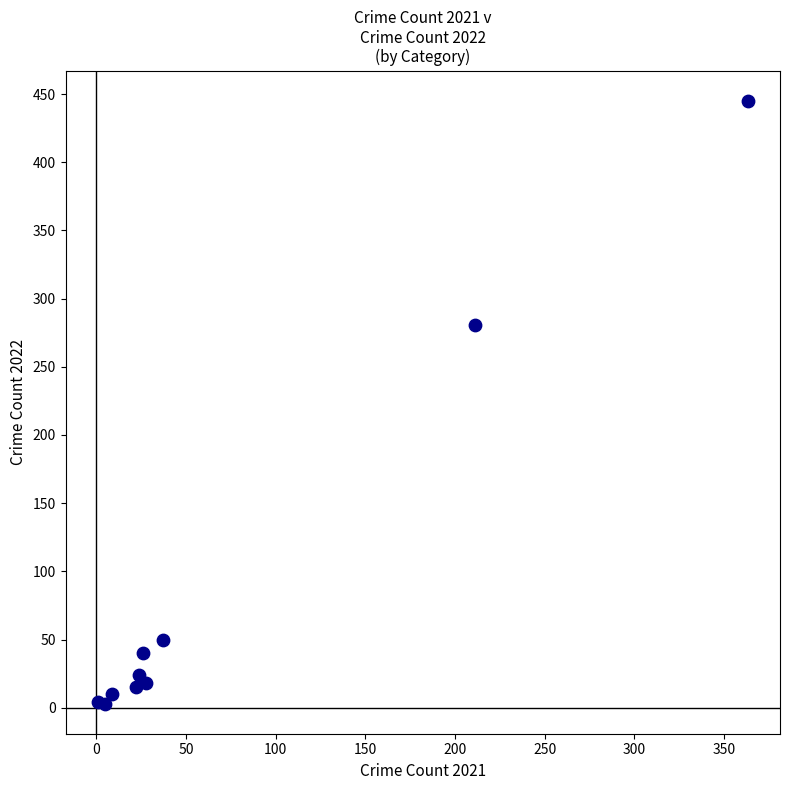

What is the average Y value?

89